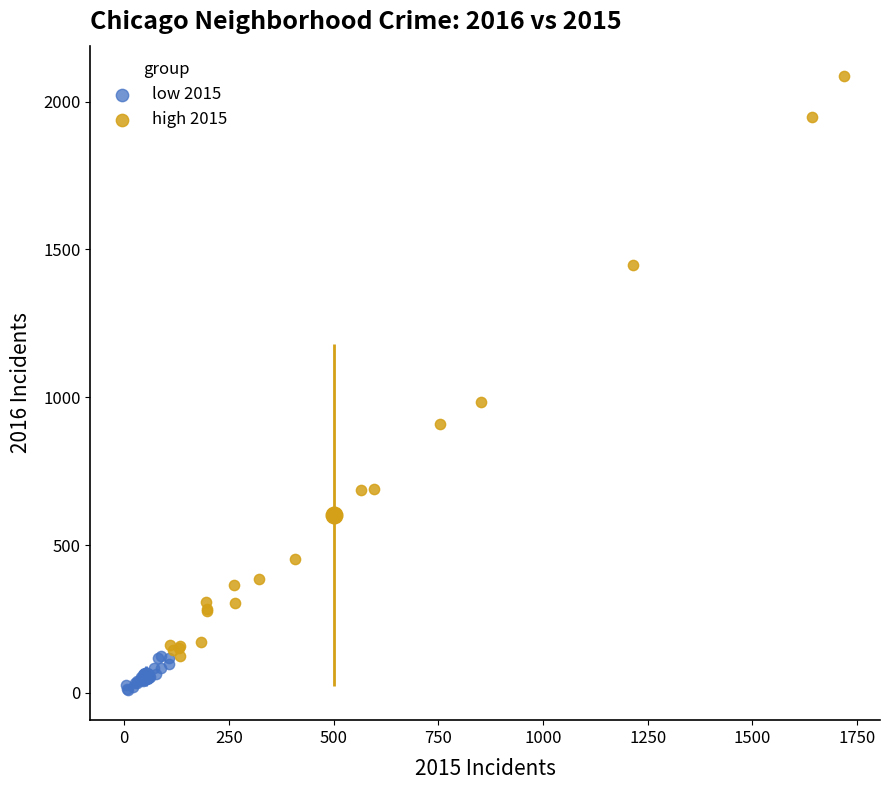

Which series has the widest spread of Y values?

high 2015